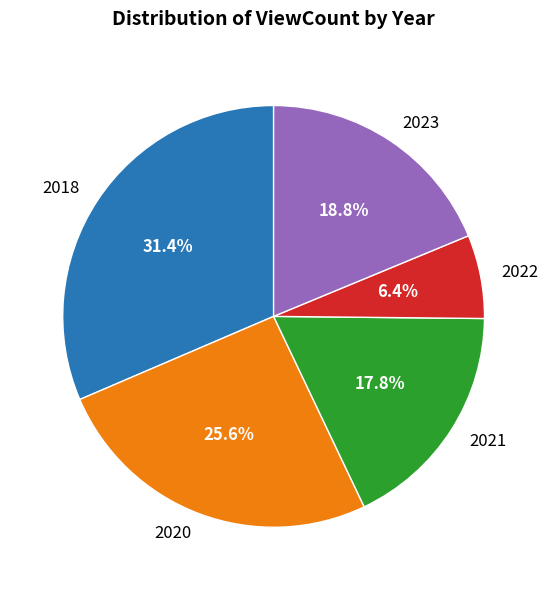

What percentage is the 2020 slice, to the nearest percent?

26%